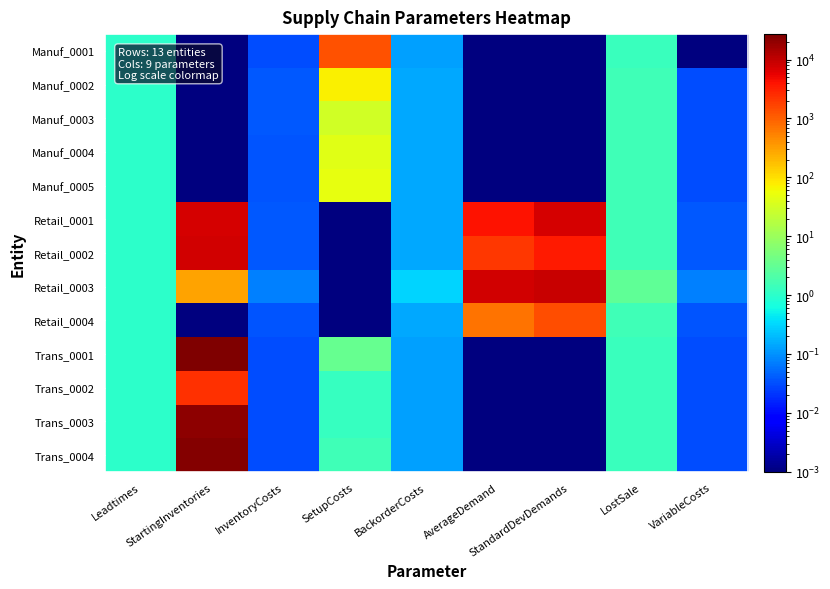

At how many categories does at least one series exceed 26553?

1